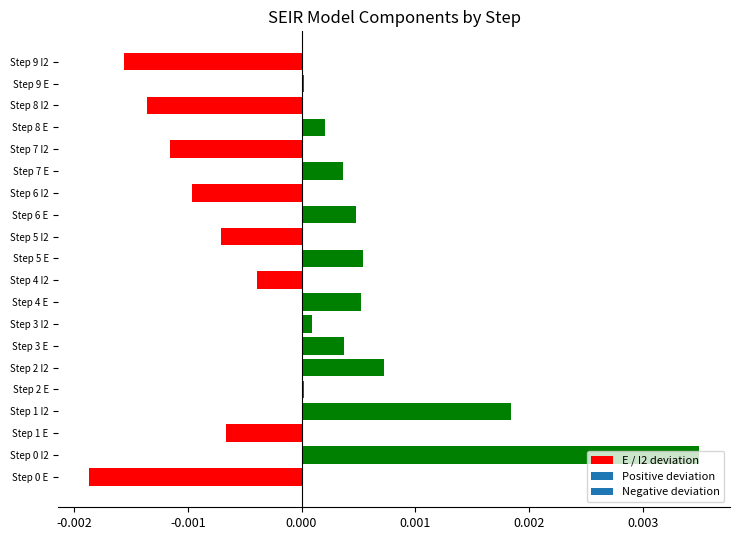

The chart shows a value of 0.0 at Step 0 I2. True or false?

True